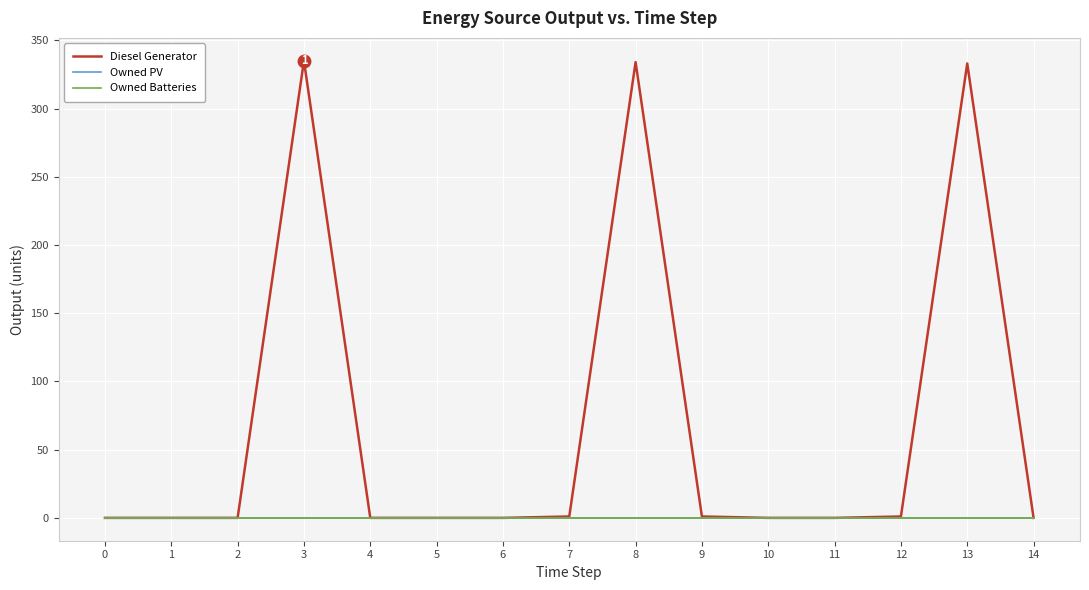

Rank the series at 10 from highest to lowest value.

Diesel Generator, Owned PV, Owned Batteries